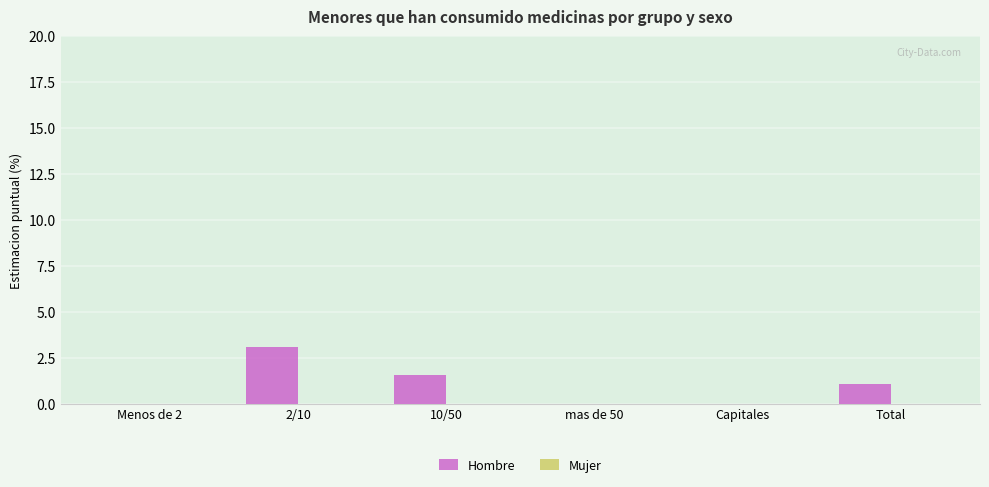

Which category has the highest value across all series?

2/10